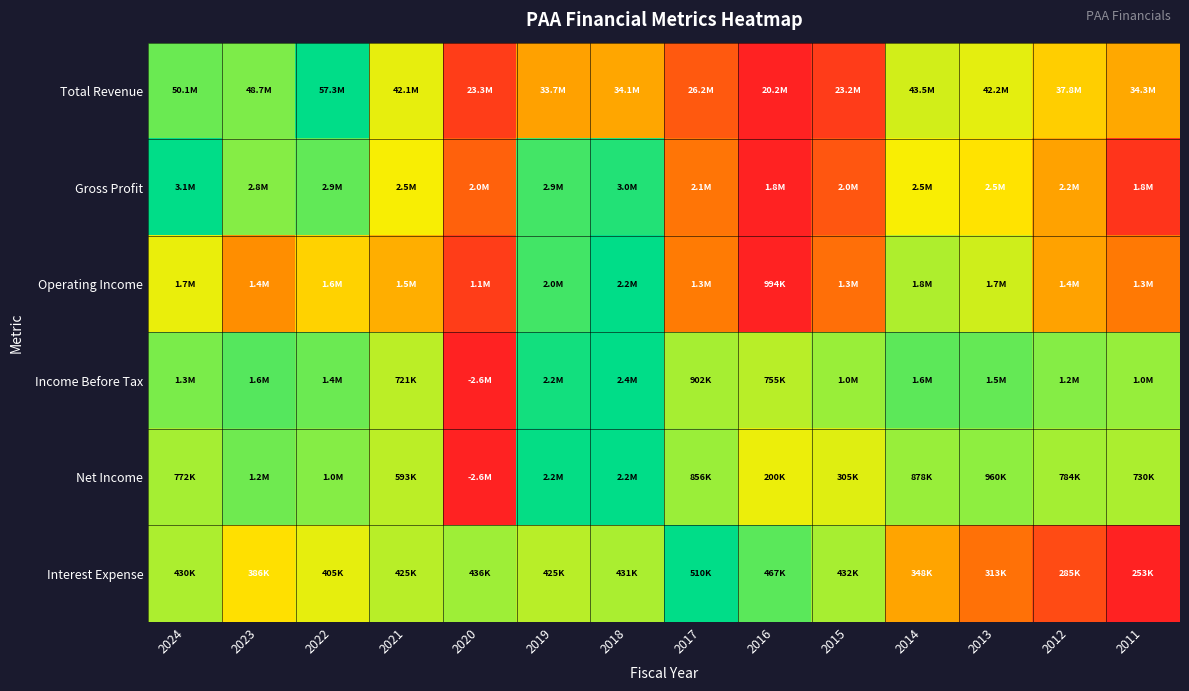

Which series changed the most between 2022 and 2013?

Total Revenue